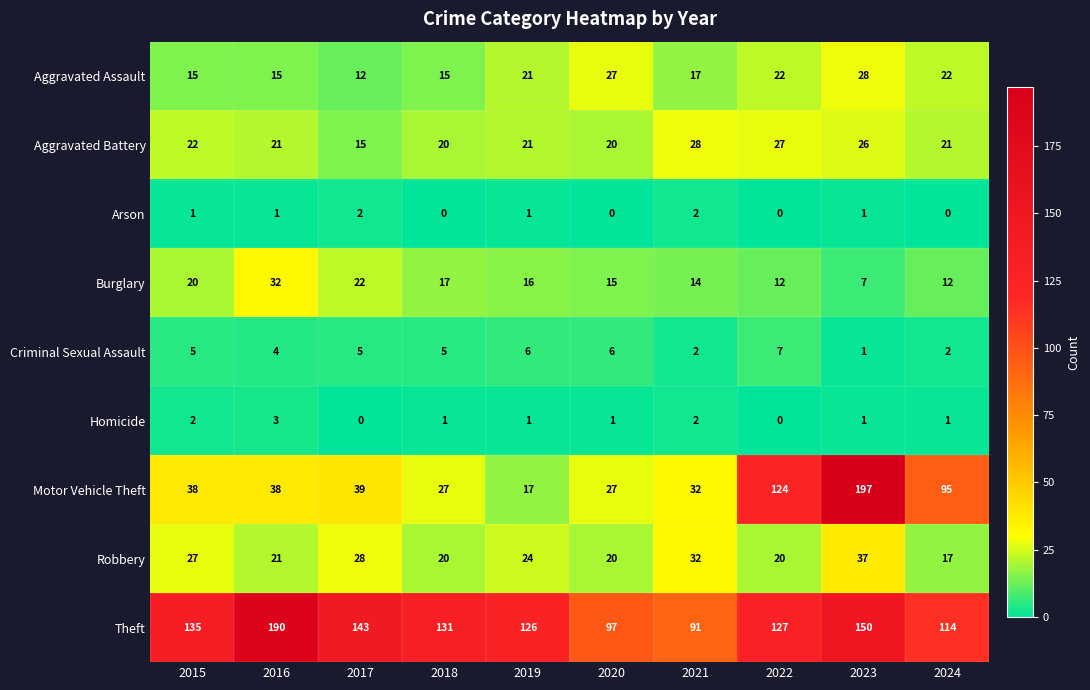

Is it true that Burglary equals 2 at 2023?

False